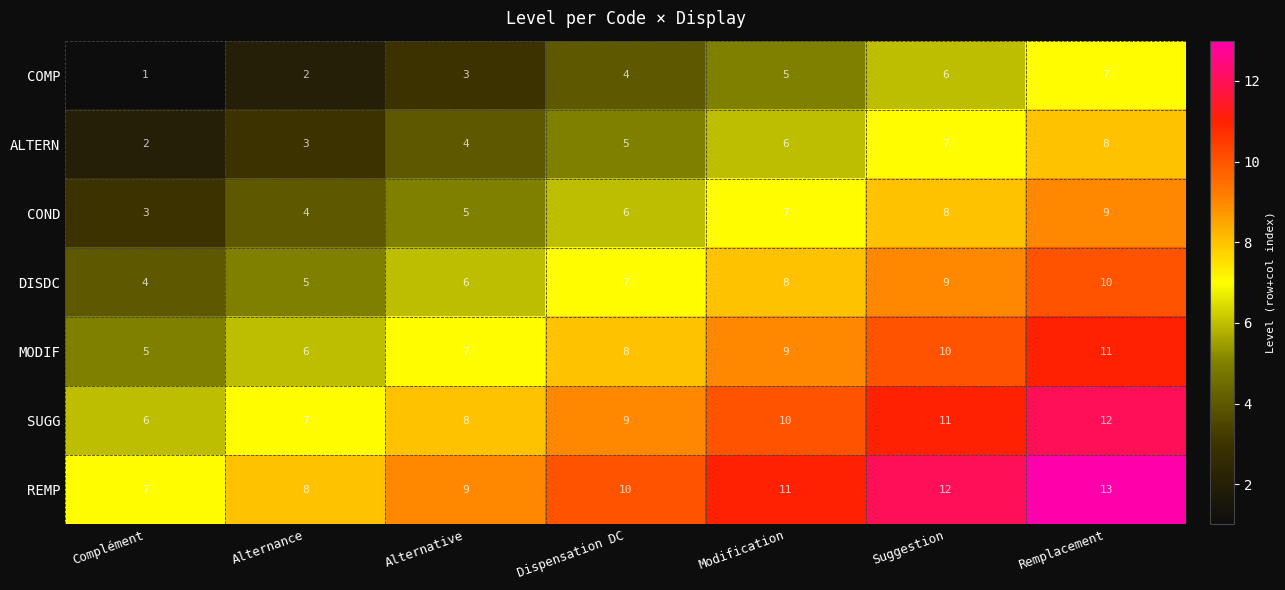

Which category has the highest value across all series?

Remplacement